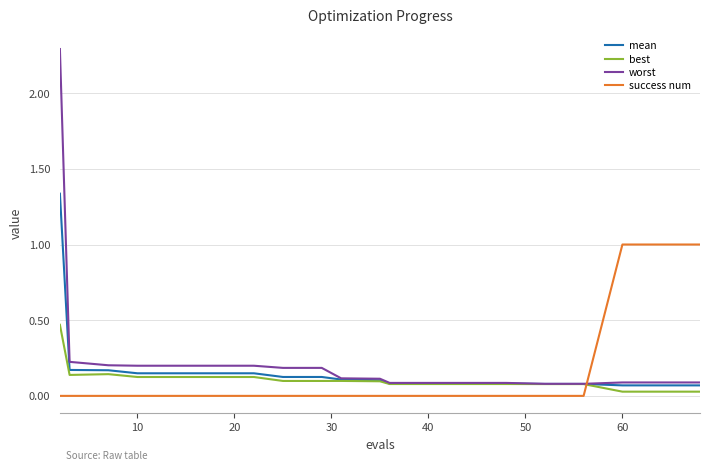

Rank the series by their maximum value, from highest to lowest.

worst, mean, success num, best